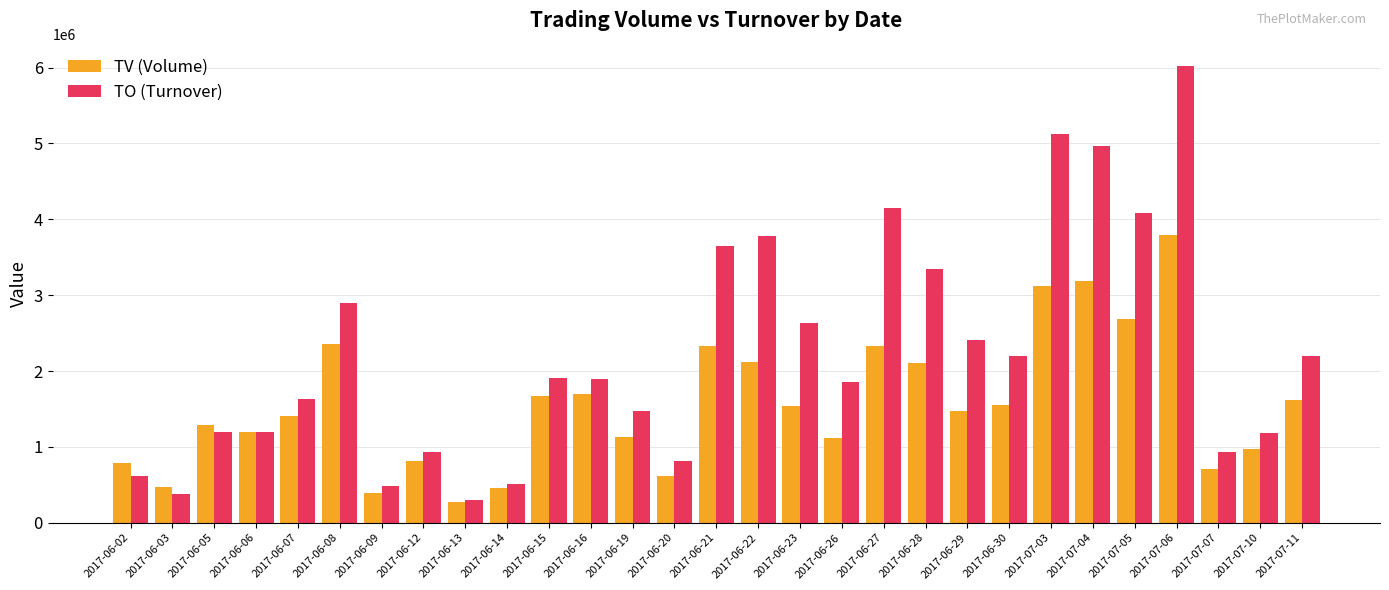

List the series in order of their overall mean, lowest first.

TV (Volume), TO (Turnover)